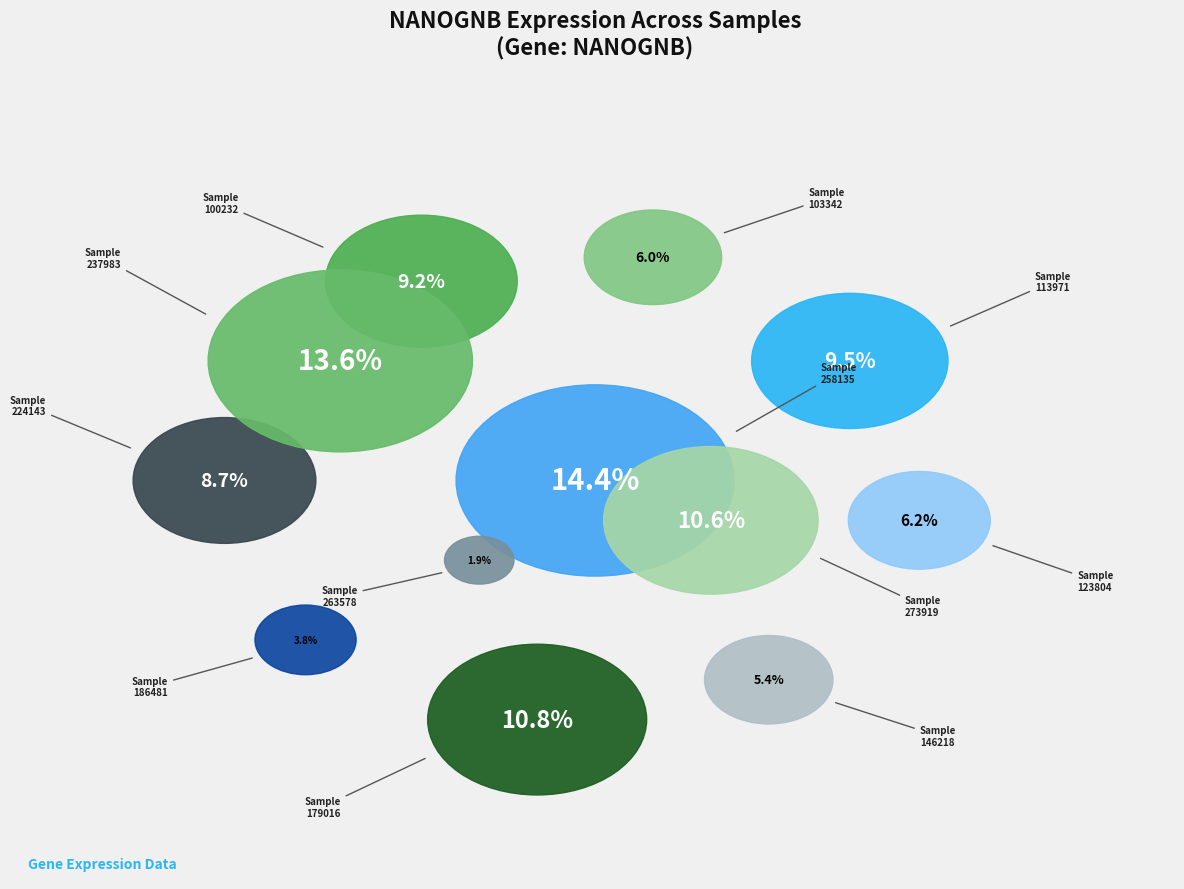

Is it true that 123804 is 1% of the pie?

False